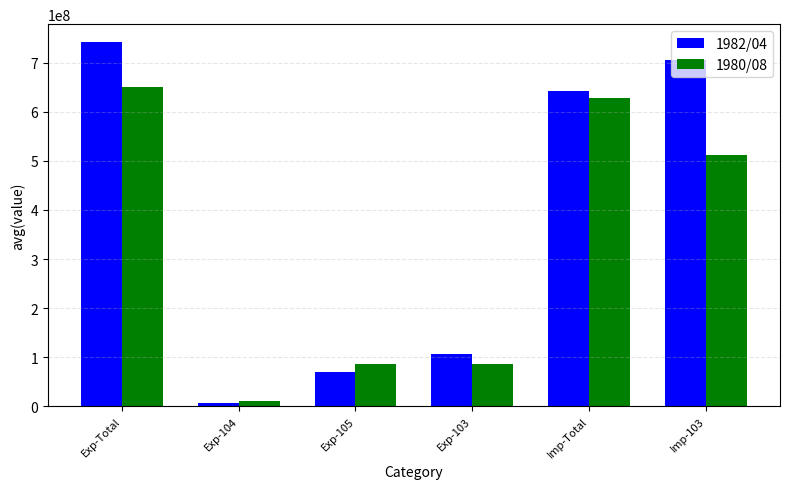

Which series has the largest total across all categories?

1982/04